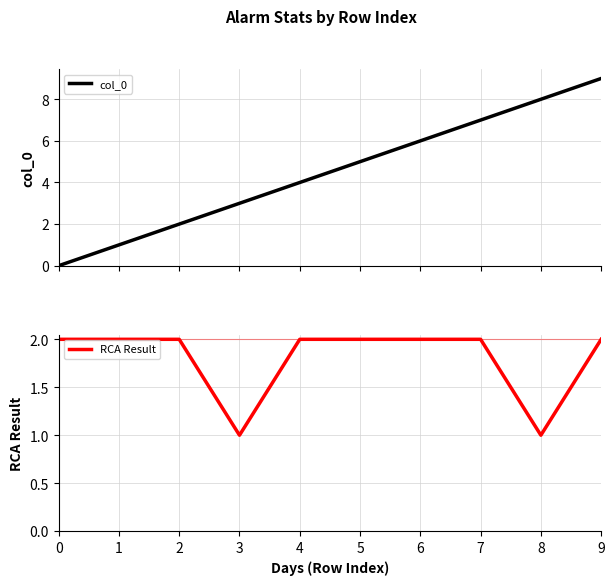

Rank the series at 5 from highest to lowest value.

col_0, RCA Result